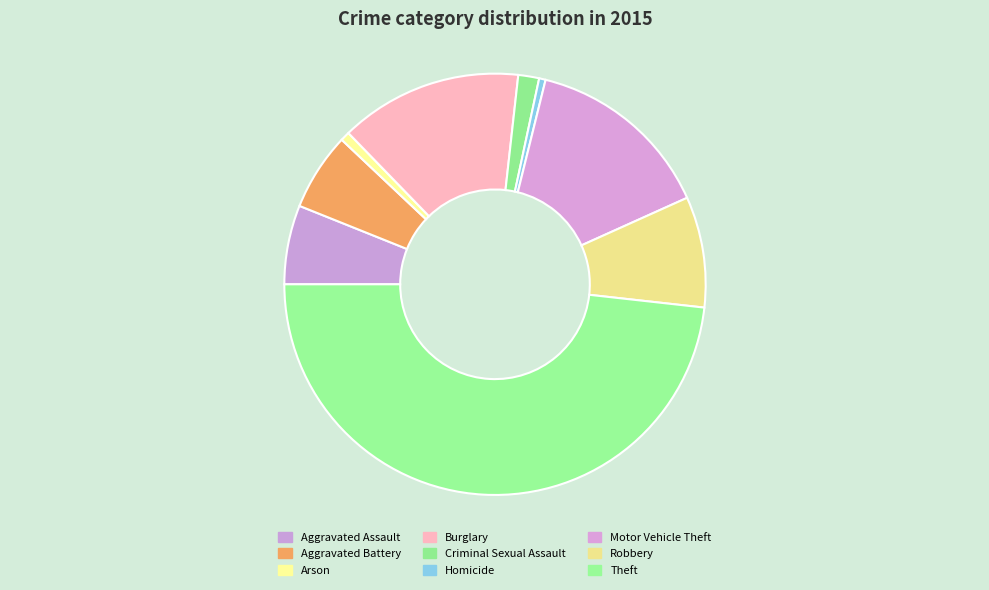

Which category has the biggest portion of the pie?

Theft